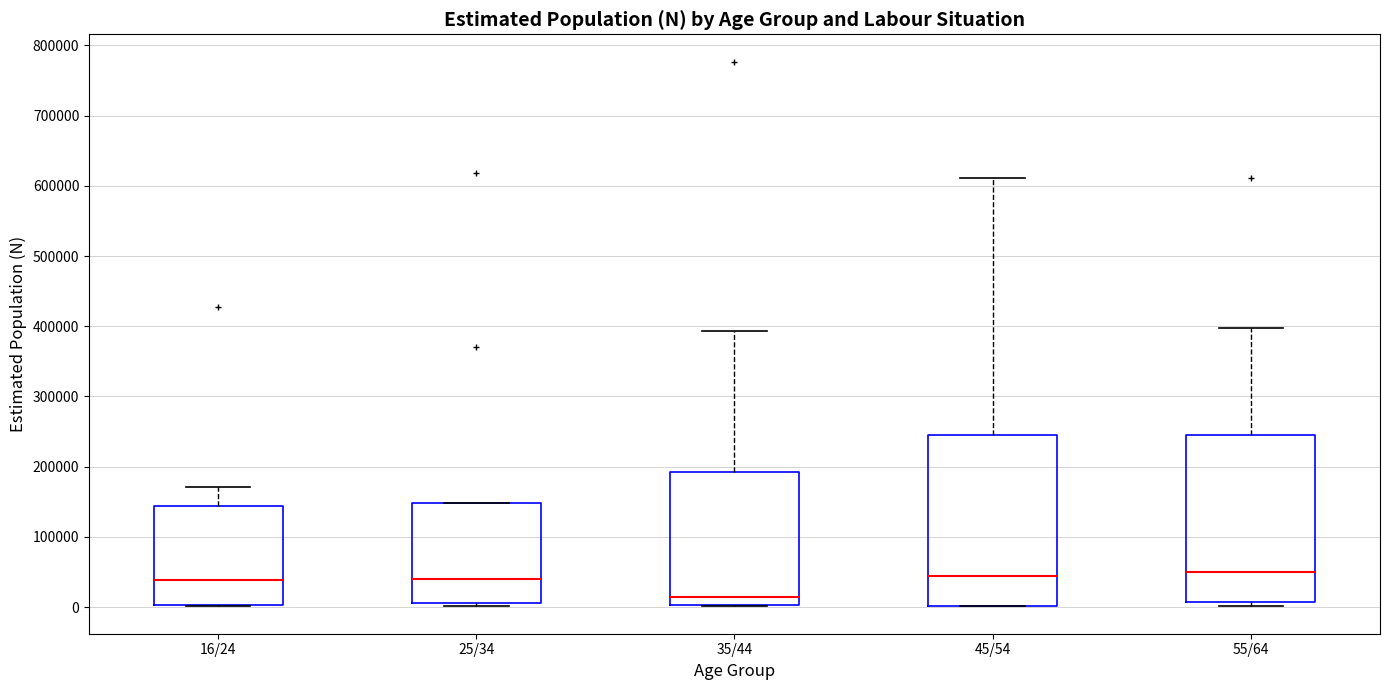

Reading left to right, read every box against the y-axis: the position of its median line, the range the box covers, and the ends of its whiskers. The values are not printed on the chart, so give them approximately, as read against the axis.

16/24: median 40000, box 0 to 140000, whiskers 0 to 170000
25/34: median 40000, box 10000 to 150000, whiskers 0 to 150000
35/44: median 10000, box 0 to 190000, whiskers 0 to 390000
45/54: median 40000, box 0 to 250000, whiskers 0 to 610000
55/64: median 50000, box 10000 to 250000, whiskers 0 to 400000